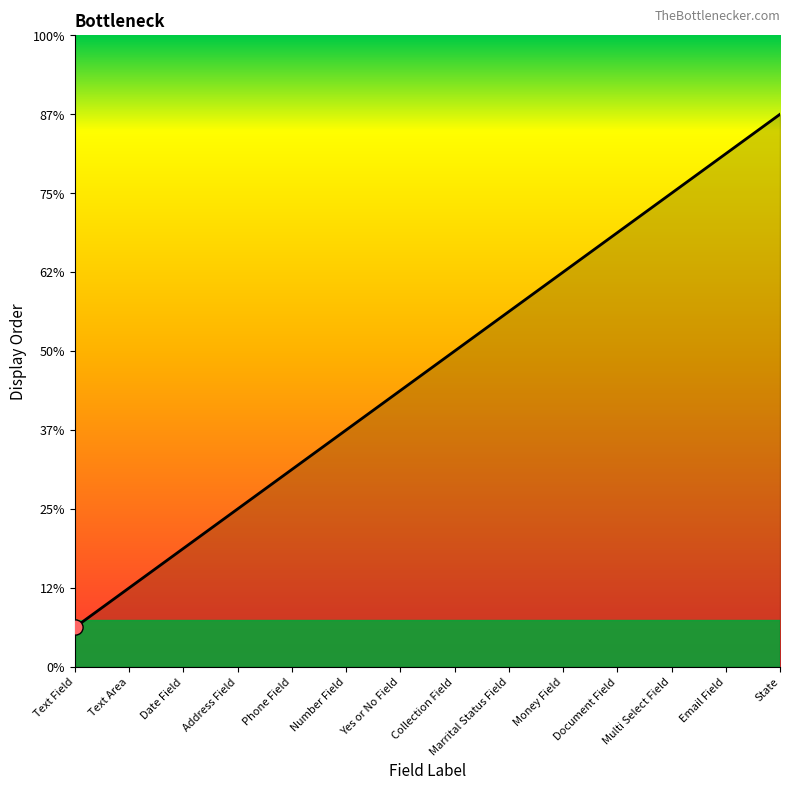

Which has a higher value, Text Field or Date Field?

Date Field